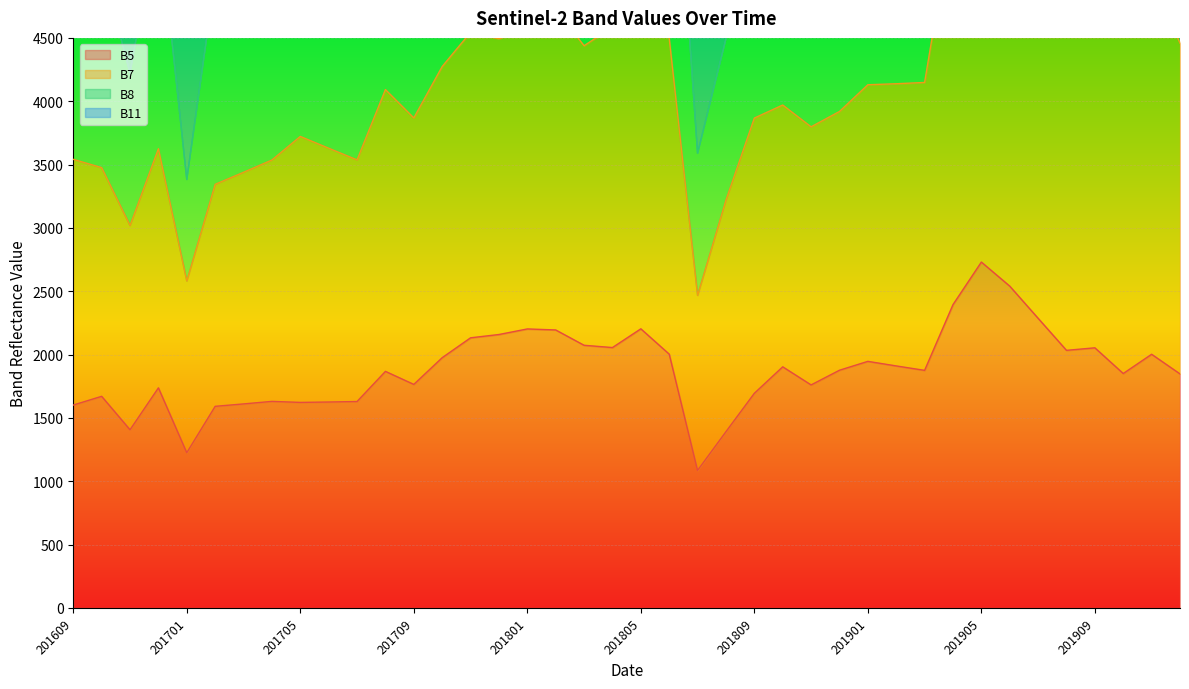

What is the lowest value of the B5 series?

1085